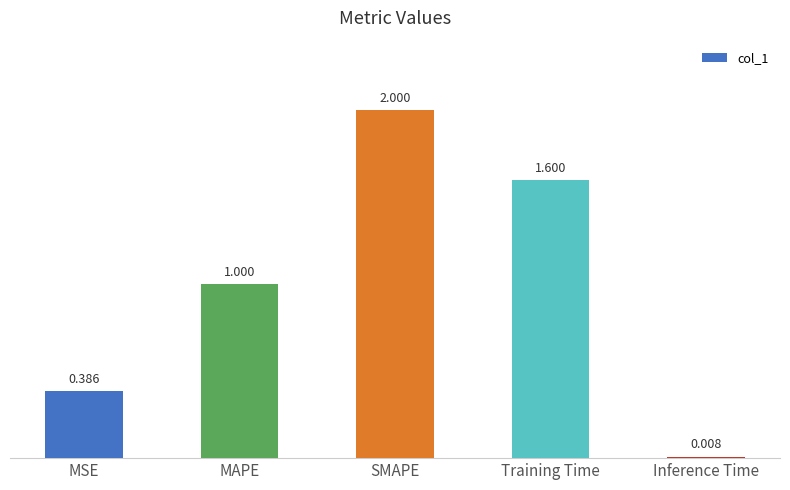

Which label corresponds to the smallest value in the chart?

Inference Time